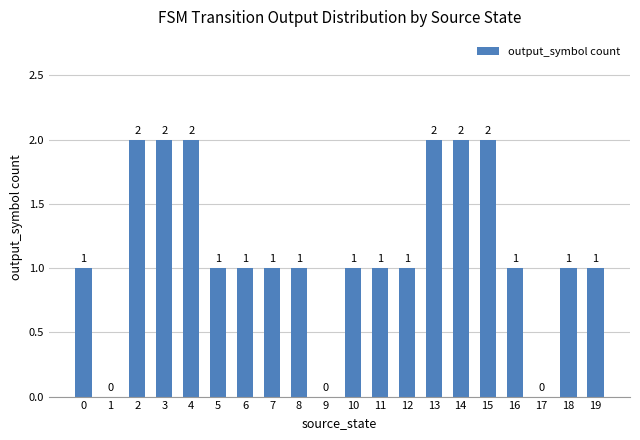

What is the change in value from 15 to 16?

-1